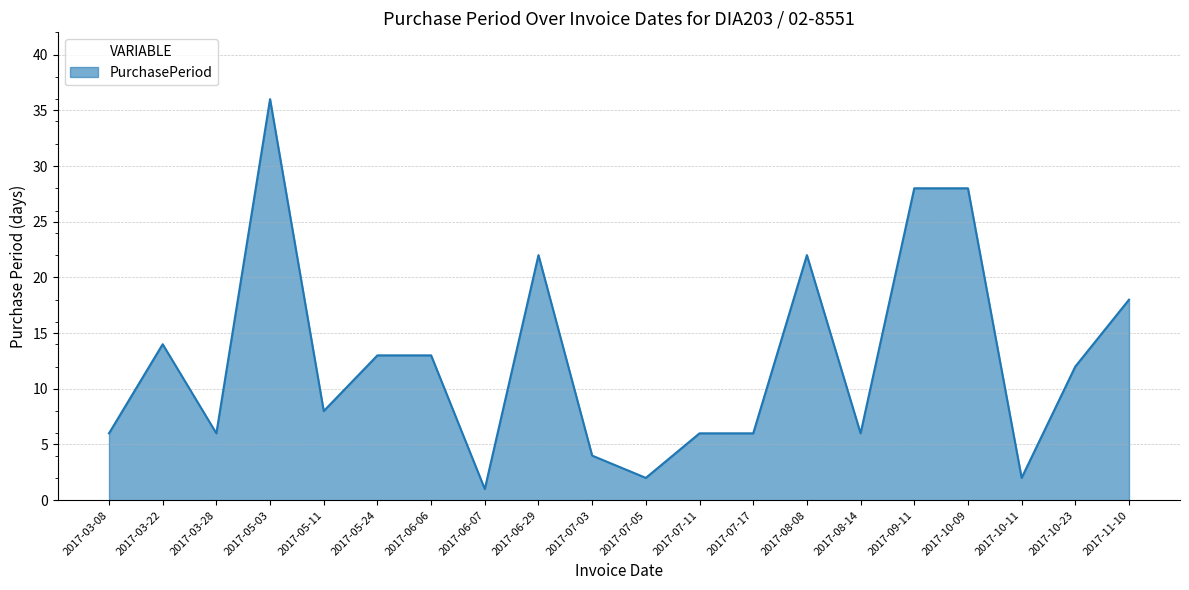

What is the difference between the maximum and minimum values?

35